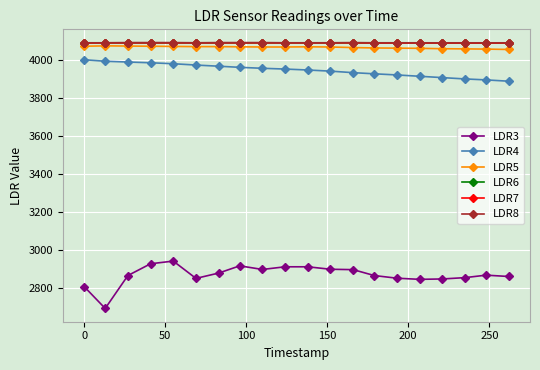

Which series has the widest spread of values?

LDR3